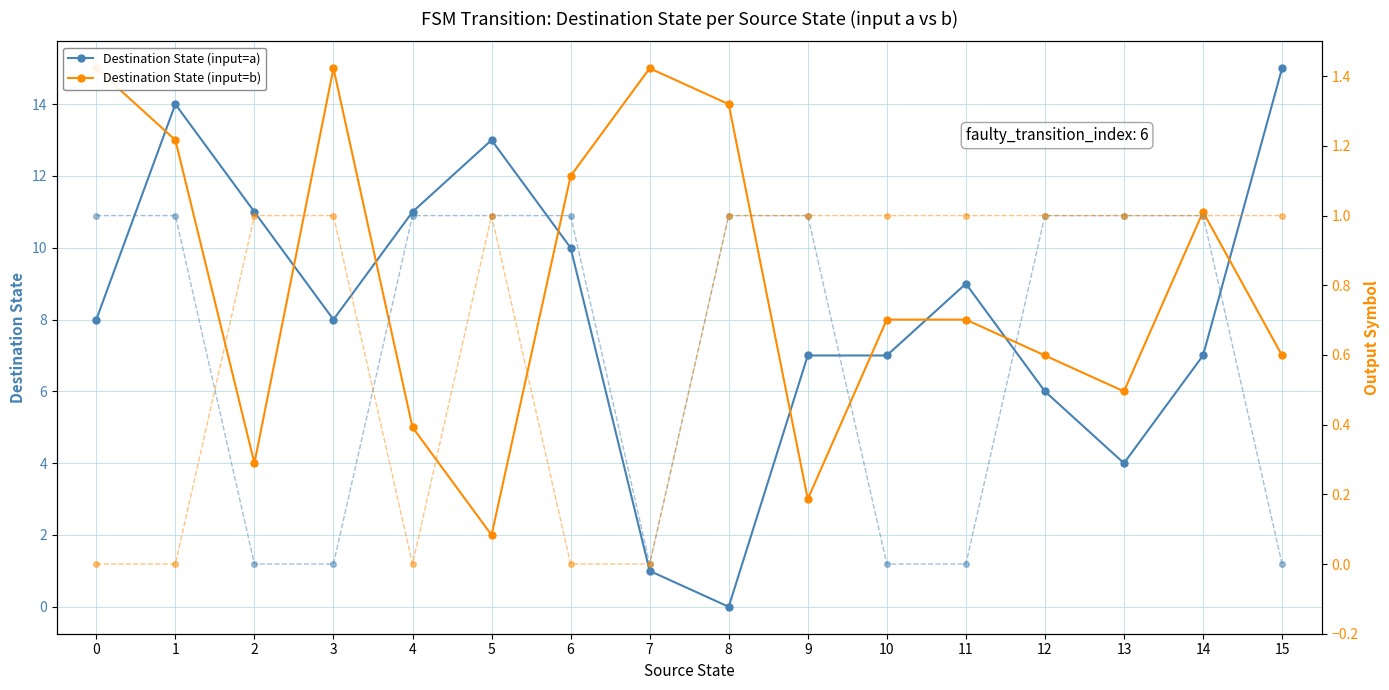

List the labels in order of Output (input=b) value, largest first.

2, 3, 5, 8, 9, 10, 11, 12, 13, 14, 15, 0, 1, 4, 6, 7